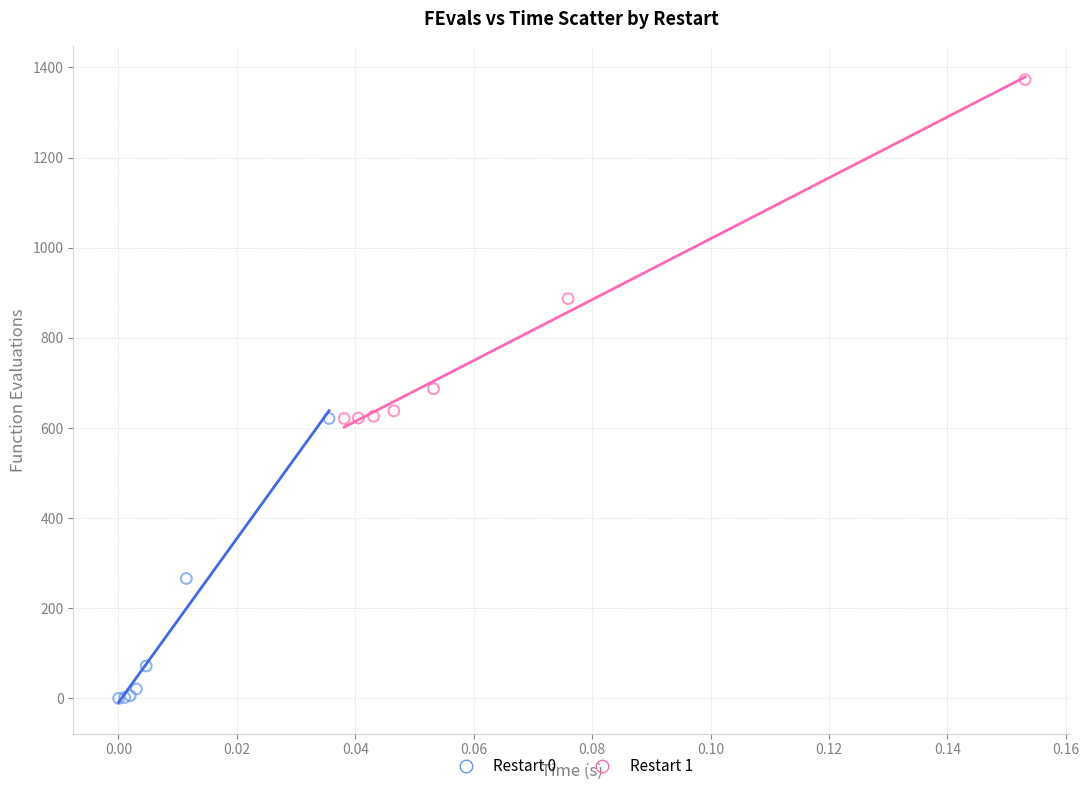

Which series has the largest Y range (max minus min)?

Restart 1